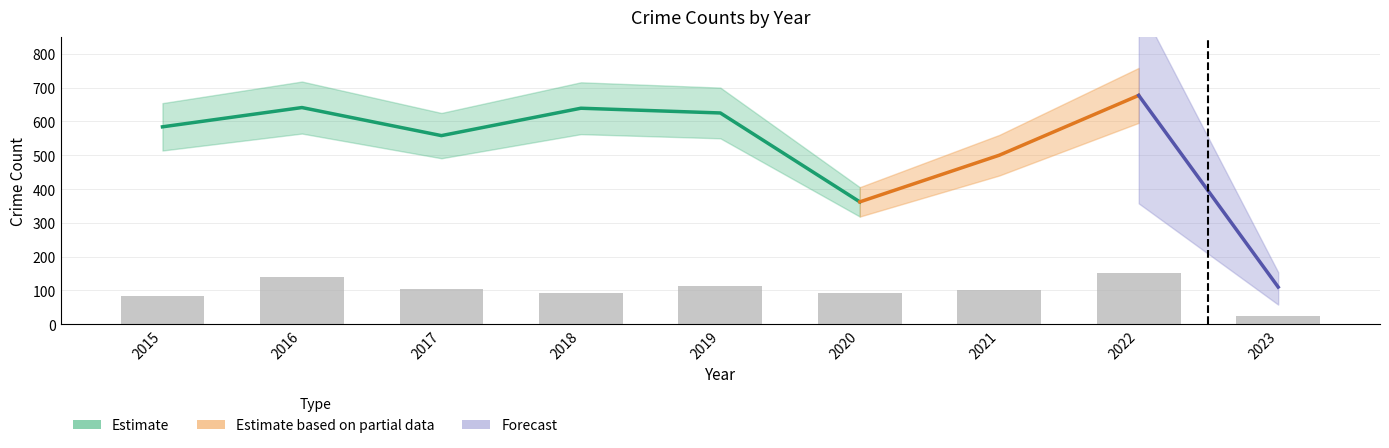

At which category is the sum across all series the highest?

2022